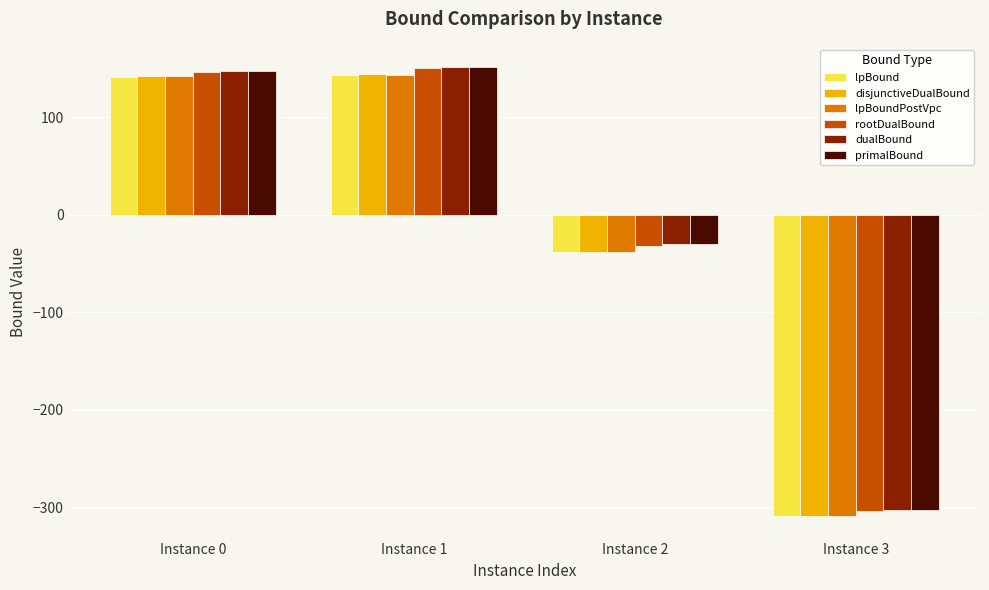

What is the lowest value of the rootDualBound series?

-303.7